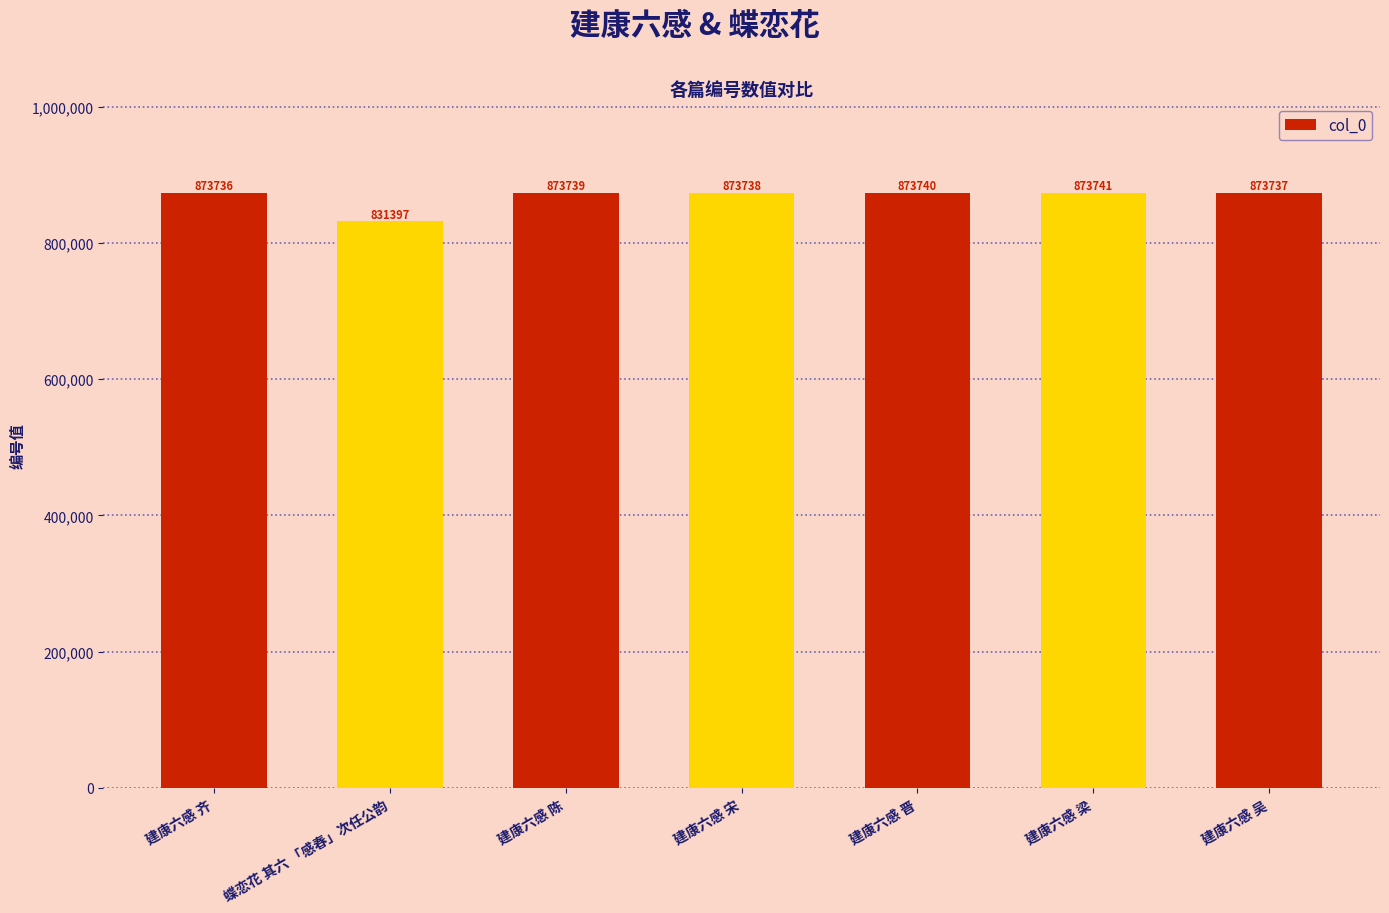

Does the chart contain any negative values?

No